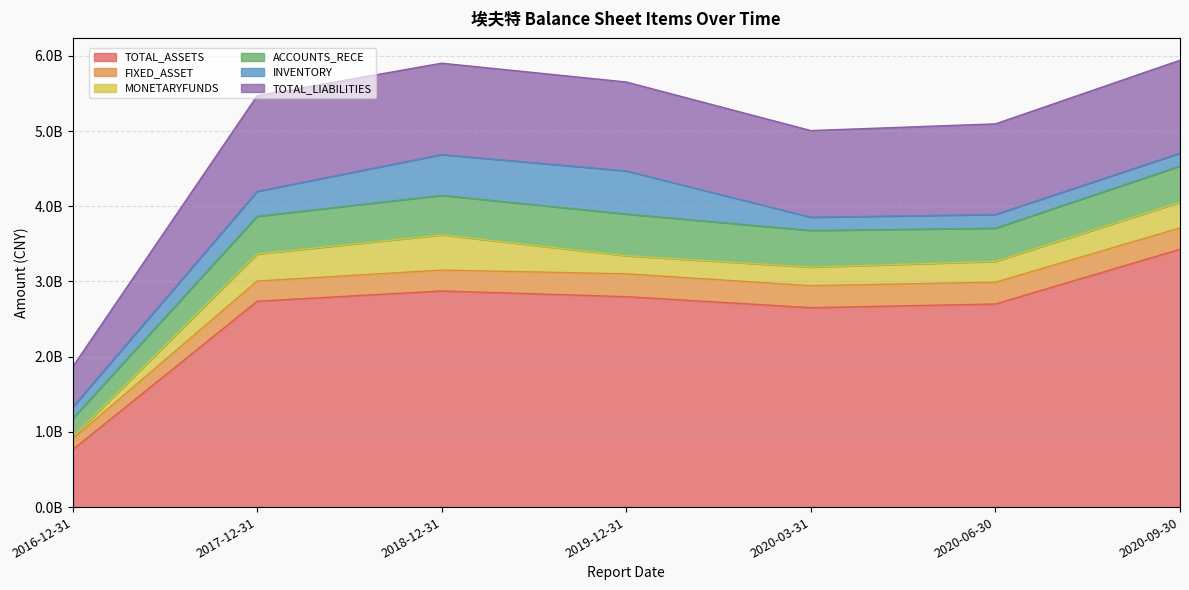

Is the value of FIXED_ASSET at 2020-09-30 greater than the value of TOTAL_ASSETS at 2019-12-31?

No